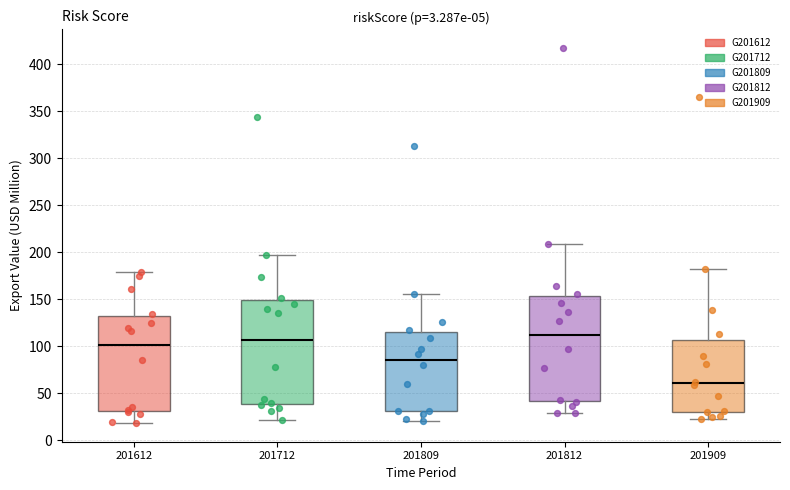

Which box's median line is the highest?

201812